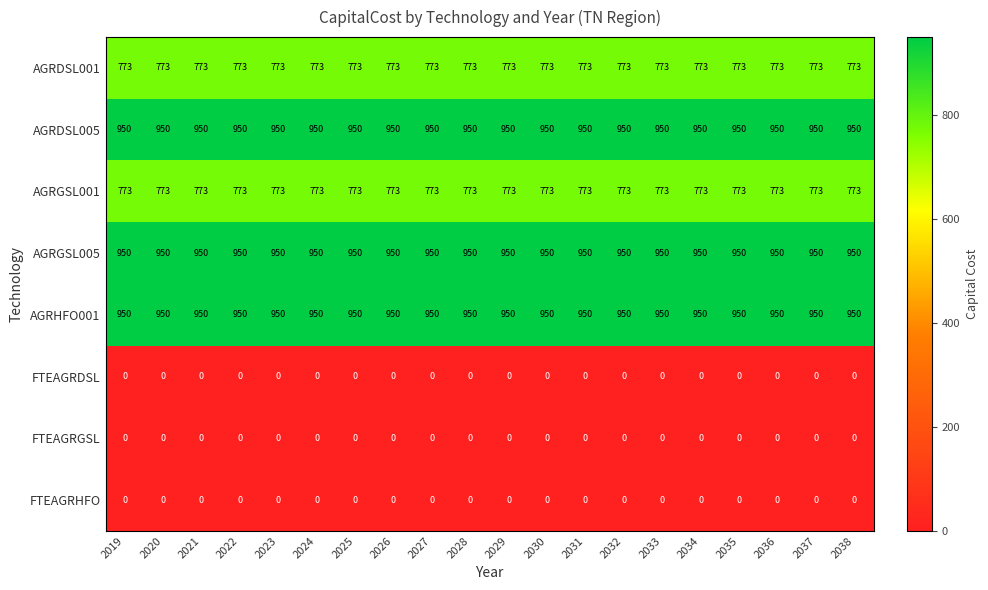

What is the sum of the AGRGSL005 values at 2035 and 2033?

1900